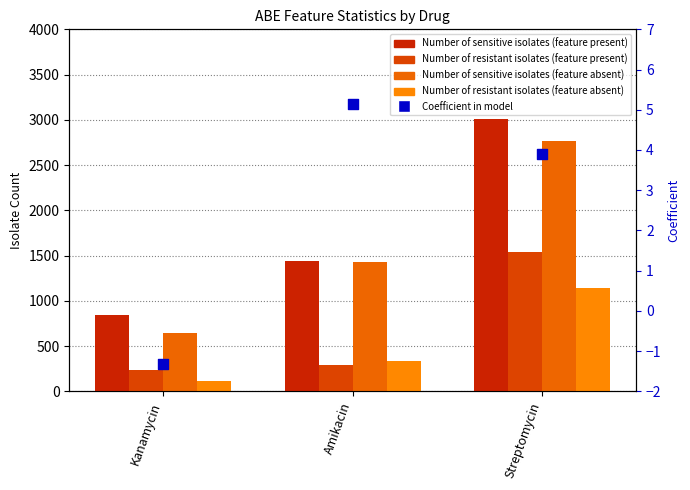

What are all the series names shown in the legend?

Number of sensitive isolates (feature present), Number of resistant isolates (feature present), Number of sensitive isolates (feature absent), Number of resistant isolates (feature absent), Coefficient in model